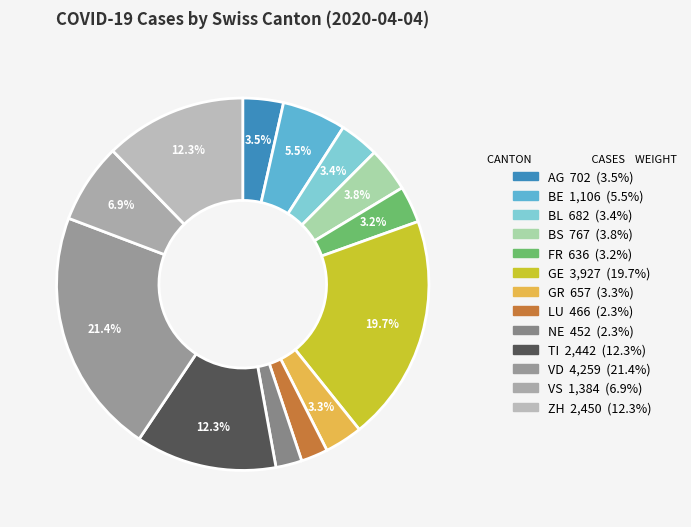

Which slice is the smallest?

NE